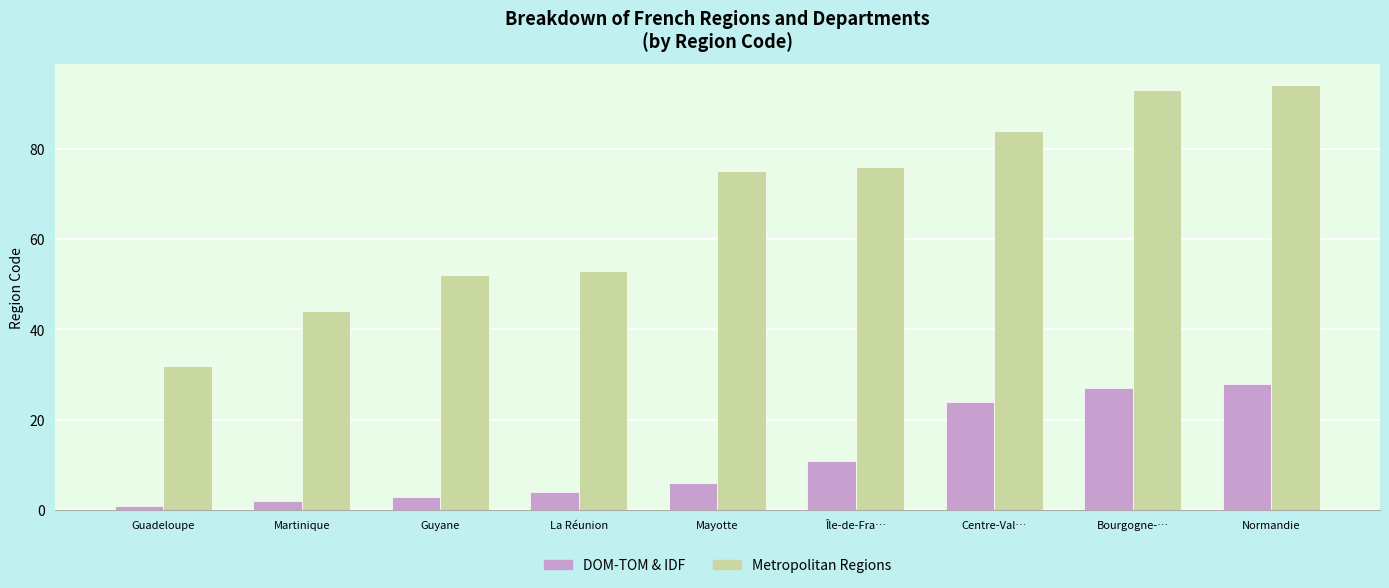

At which category is the sum across all series the highest?

Normandie